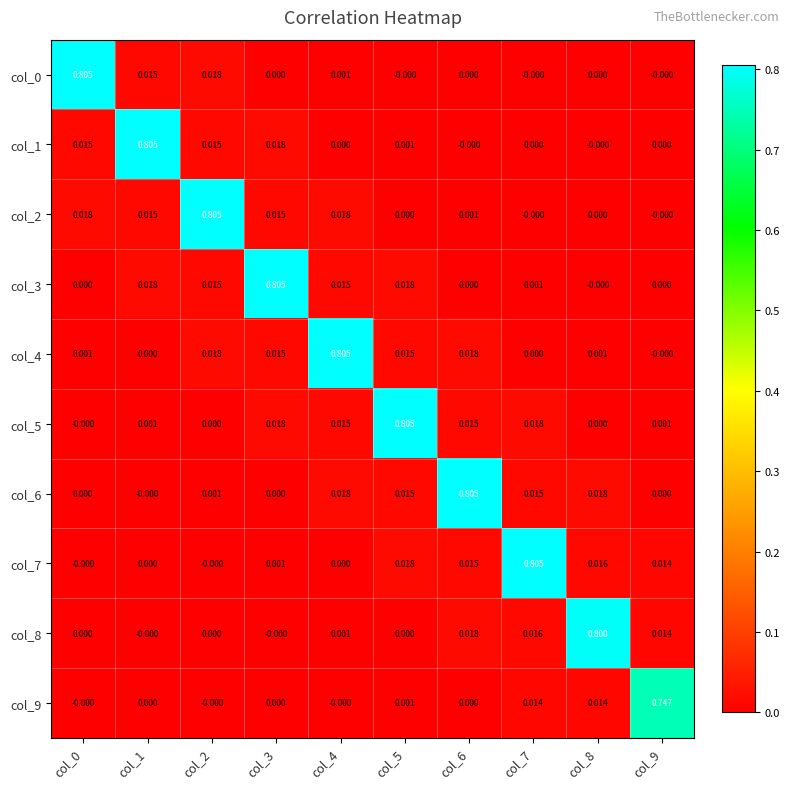

At how many categories does at least one series exceed 0?

10